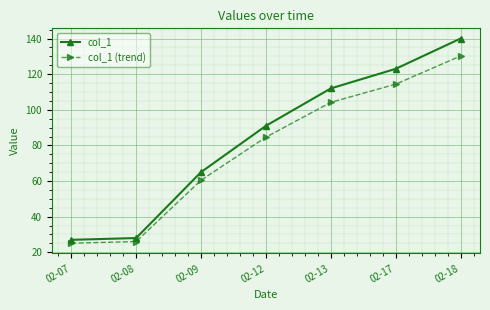

At how many categories does at least one series exceed 108?

3